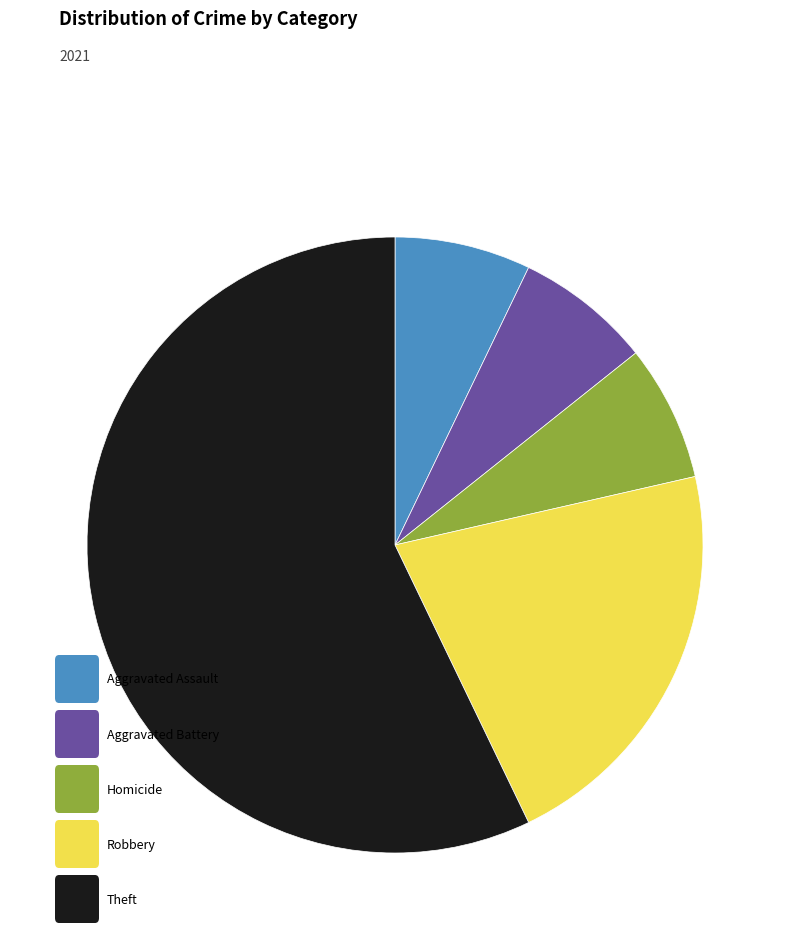

Is there a majority slice in this chart?

Yes